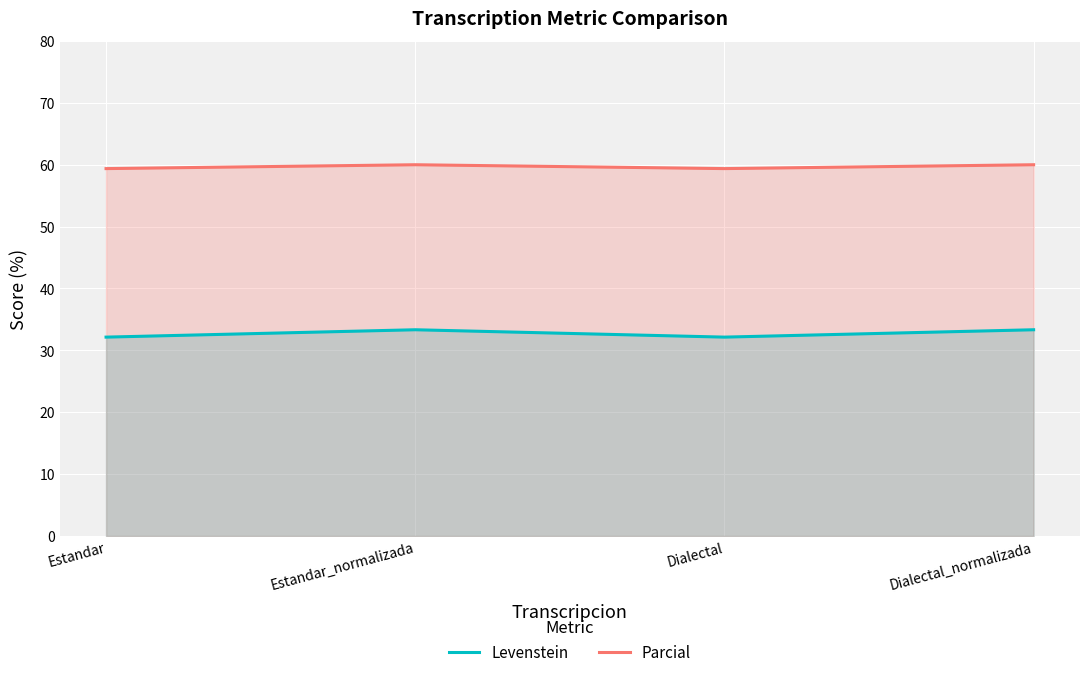

Is it true that Levenstein equals 33.3 at Dialectal_normalizada?

True